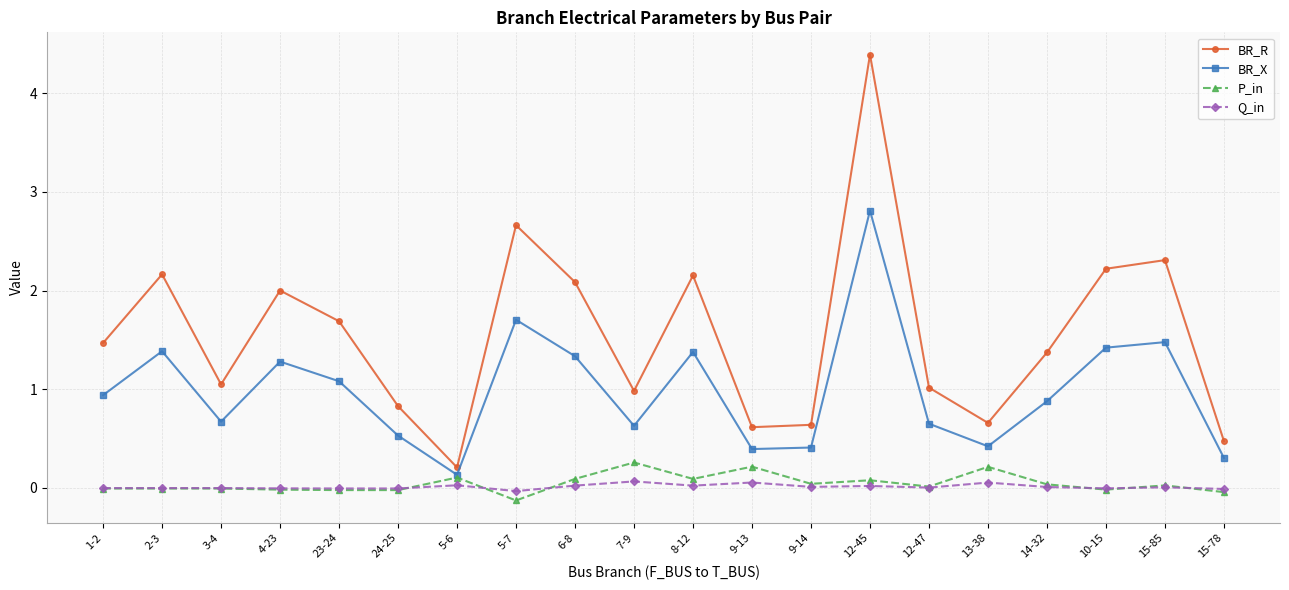

What is the minimum value shown in the chart?

-0.1